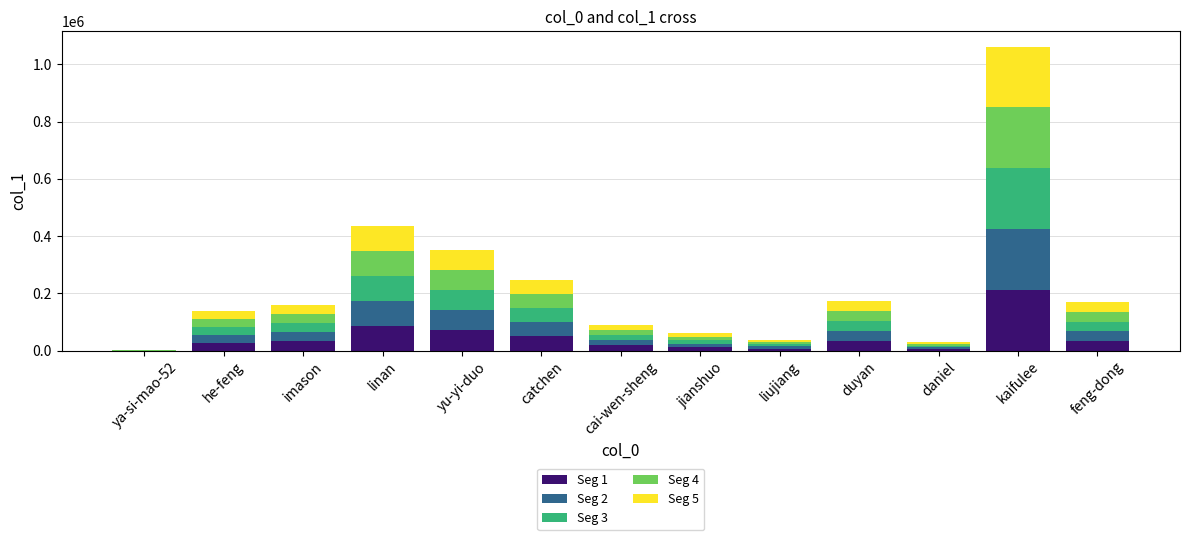

The Seg 1 series shows 70069 at yu-yi-duo. True or false?

True